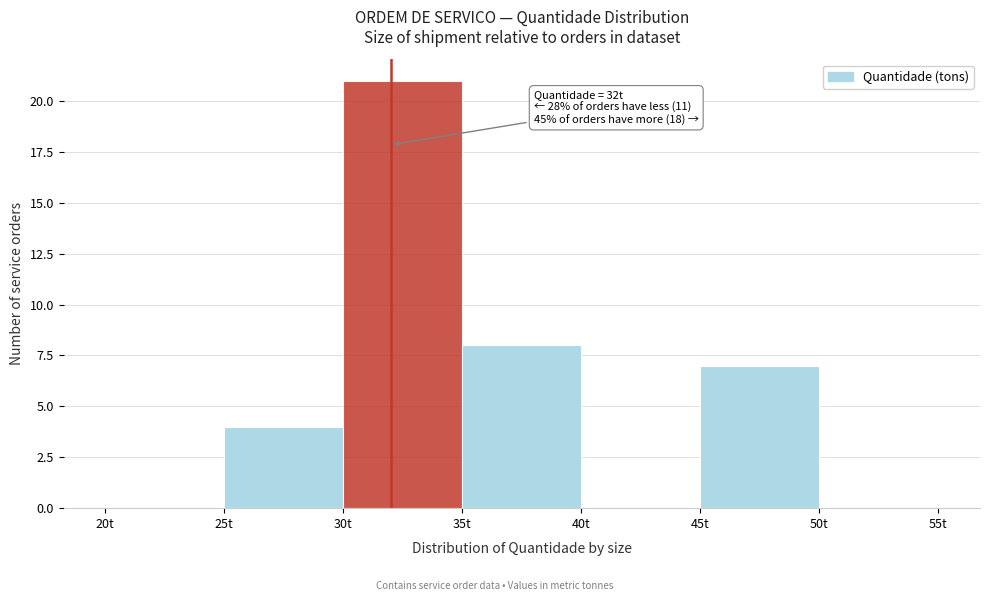

Which range on the x-axis has the tallest bar?

30 to 35